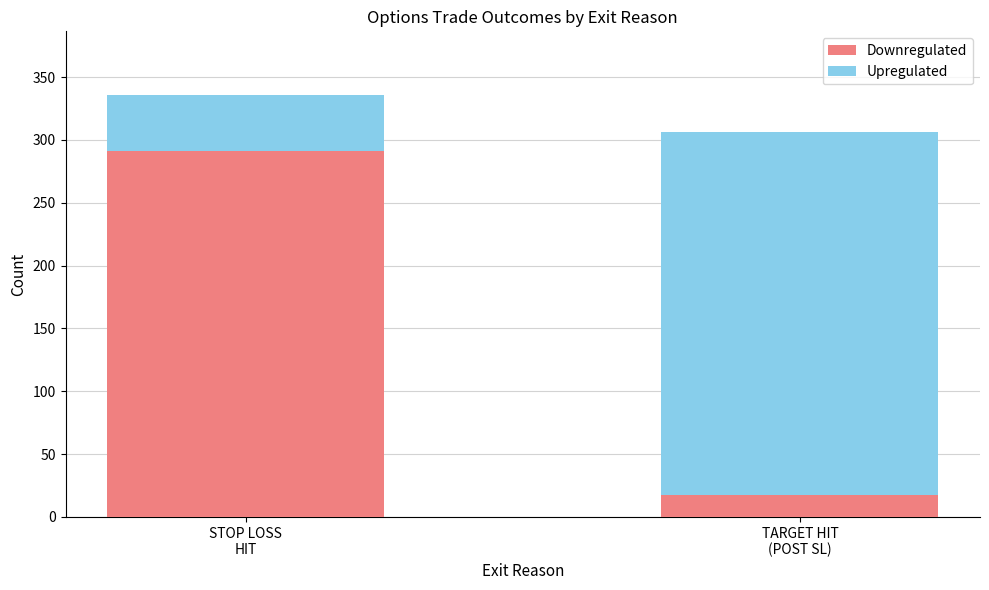

Reading left to right, list the values for the Downregulated series.

291	17